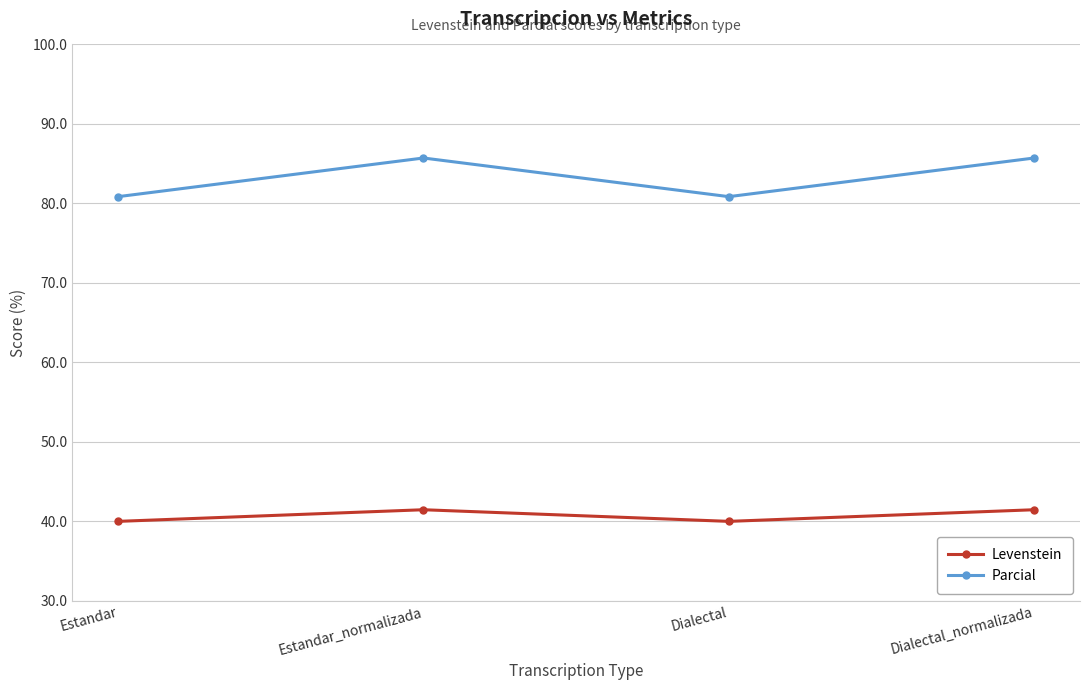

What is the difference between the highest and lowest values at Dialectal_normalizada?

44.3